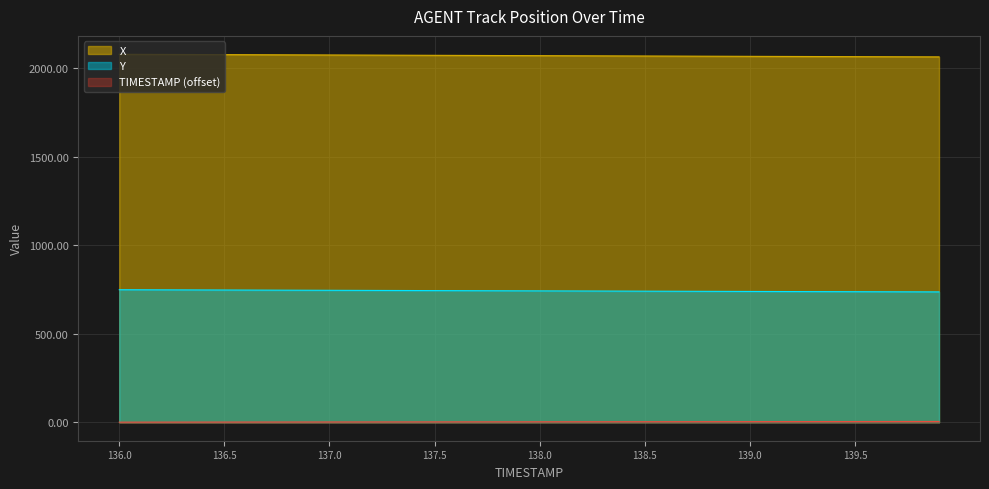

What is the spread (max minus min) of values at 137.6?

2068.7